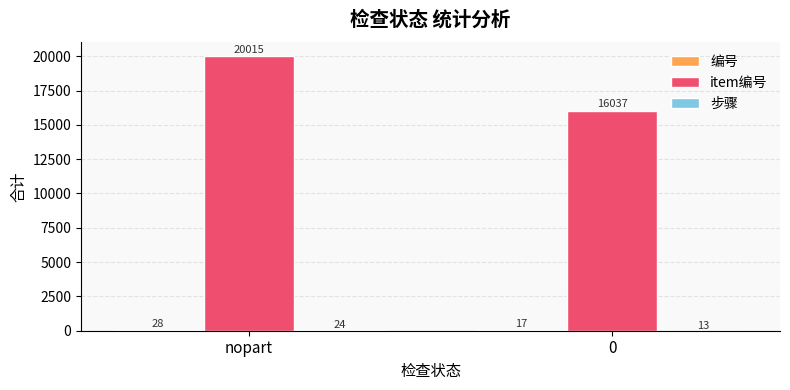

What is the maximum value shown in the chart?

20015